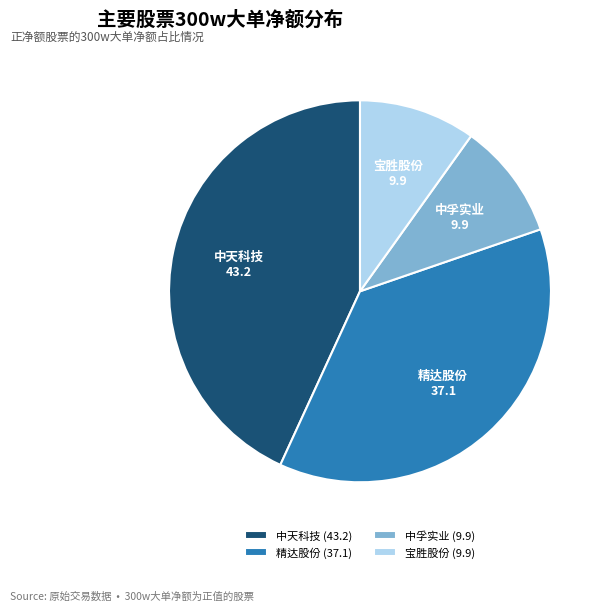

Does 中孚实业 (9.9) account for over 50% of the chart?

No